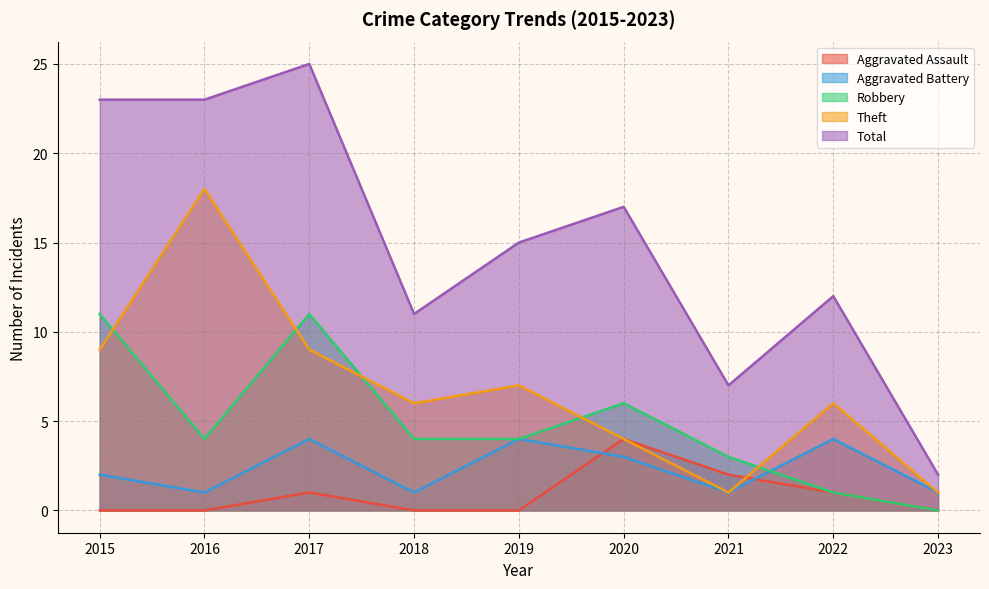

Does the chart have visible grid lines?

Yes